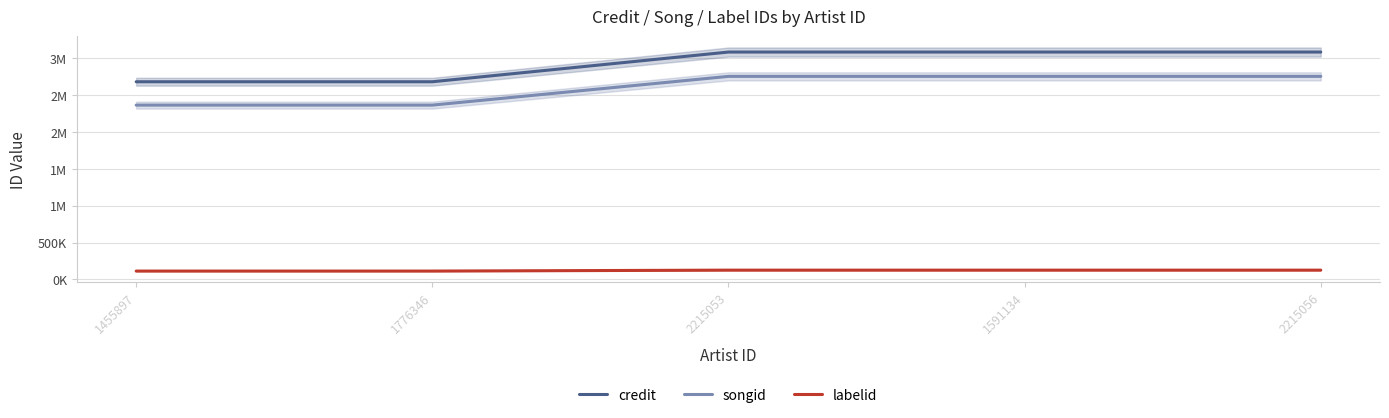

At which category is the sum across all series the highest?

1591134